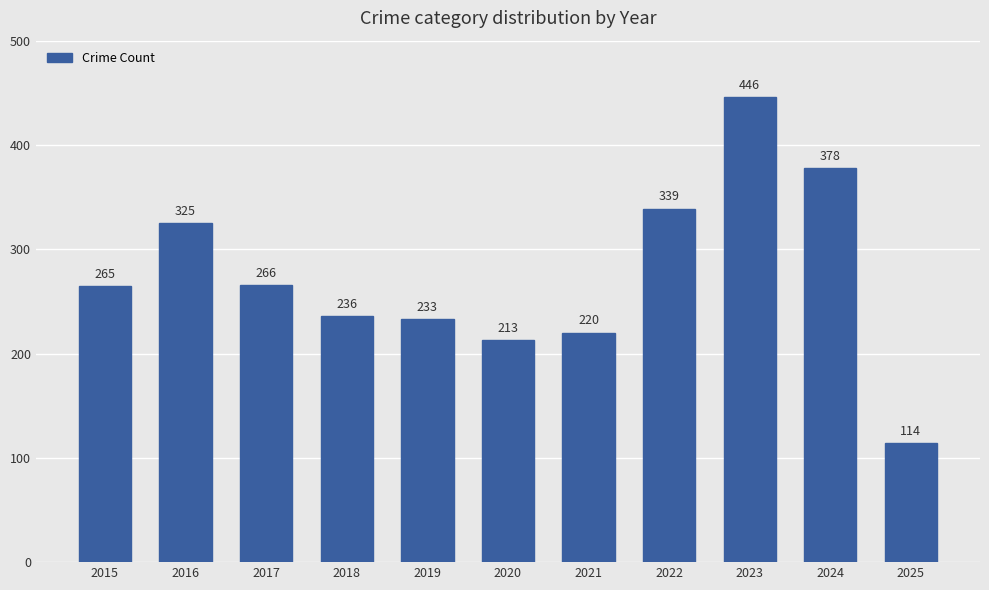

Rank the categories by value from lowest to highest.

2025, 2020, 2021, 2019, 2018, 2015, 2017, 2016, 2022, 2024, 2023